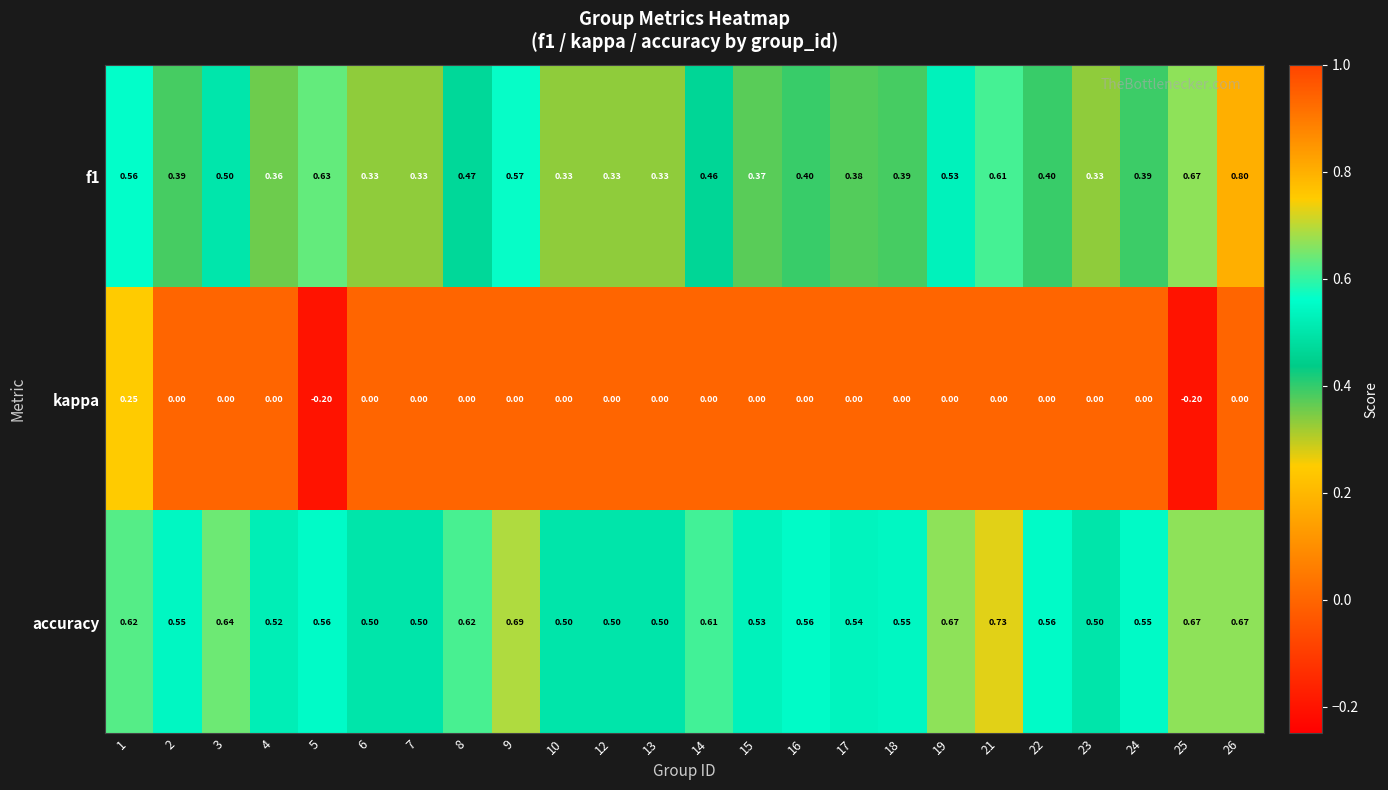

At which category is the sum across all series the highest?

26